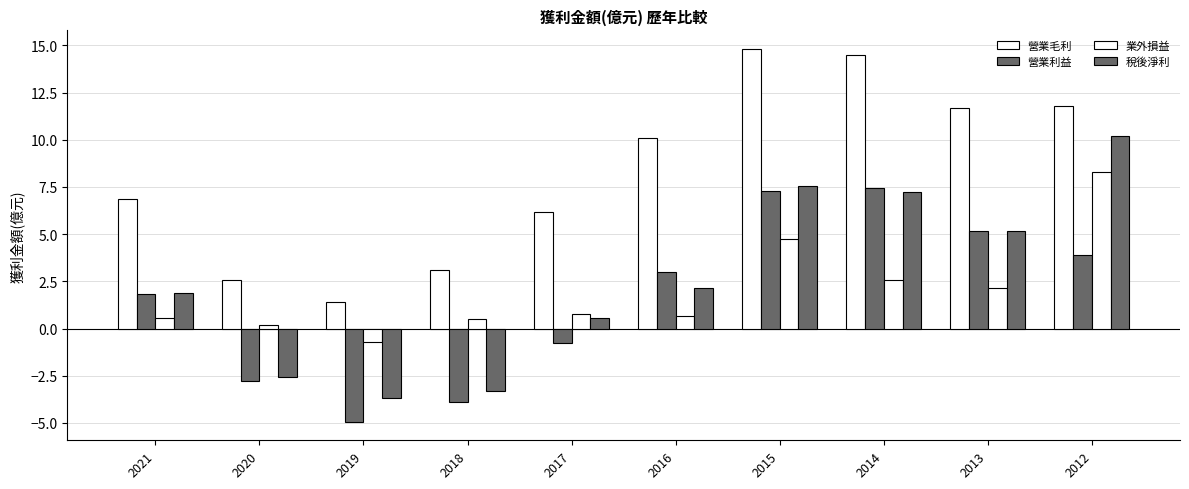

The 業外損益 series shows 0.5 at 2018. True or false?

True